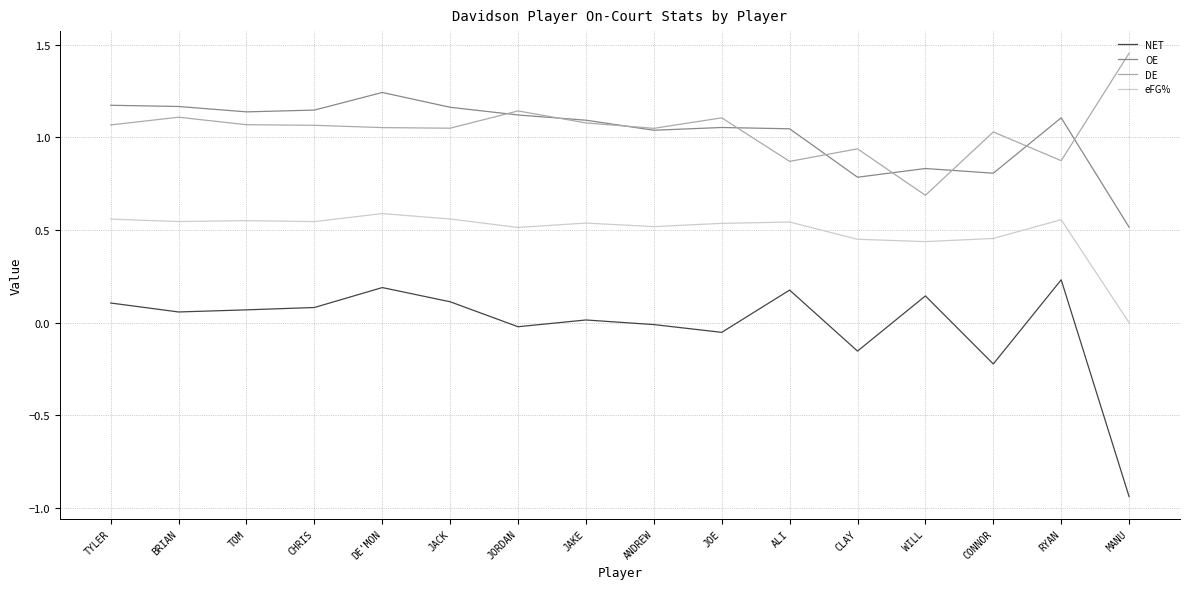

How many categories are shown in the chart?

16